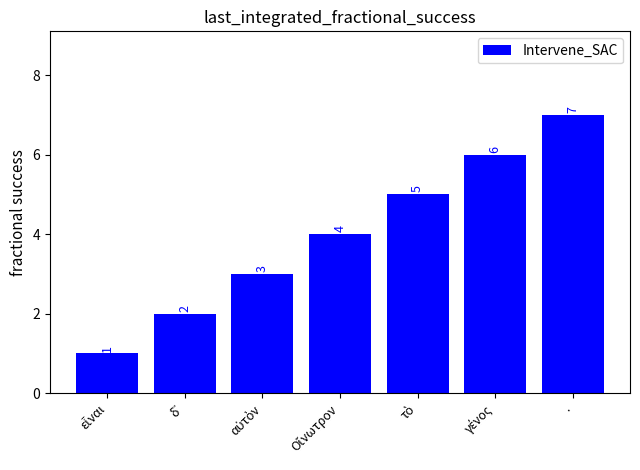

Which label corresponds to the largest value in the chart?

.